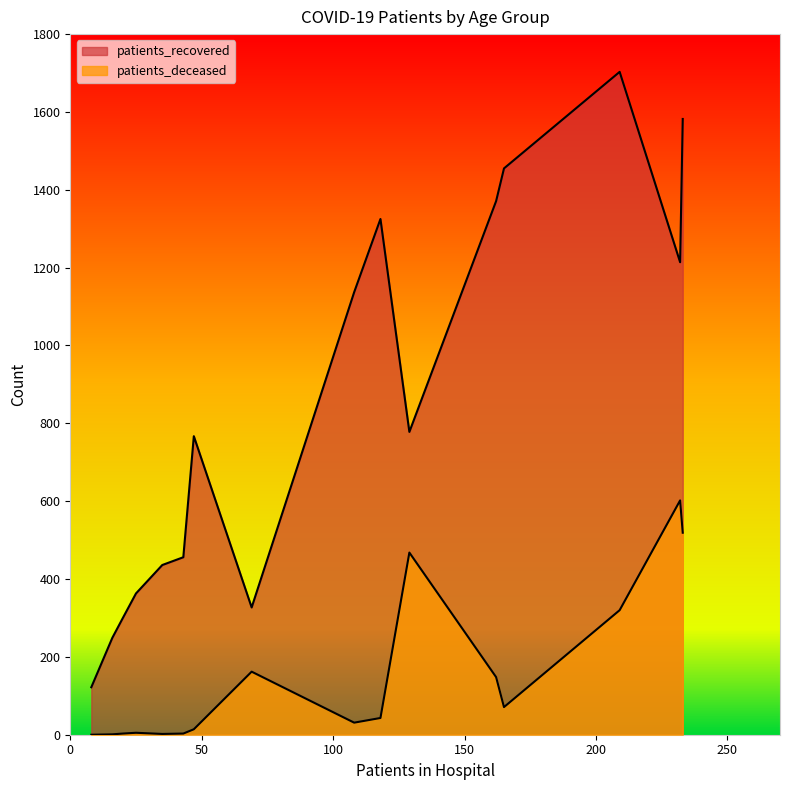

How many values in the patients_recovered series are below 778?

8